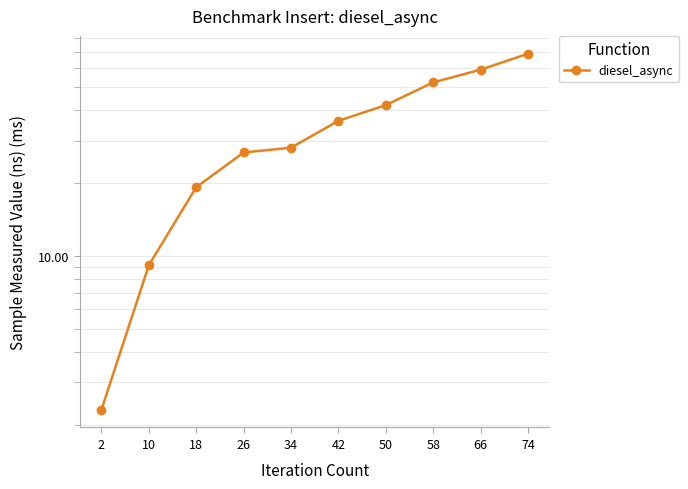

What is the sum of all values?

343.7